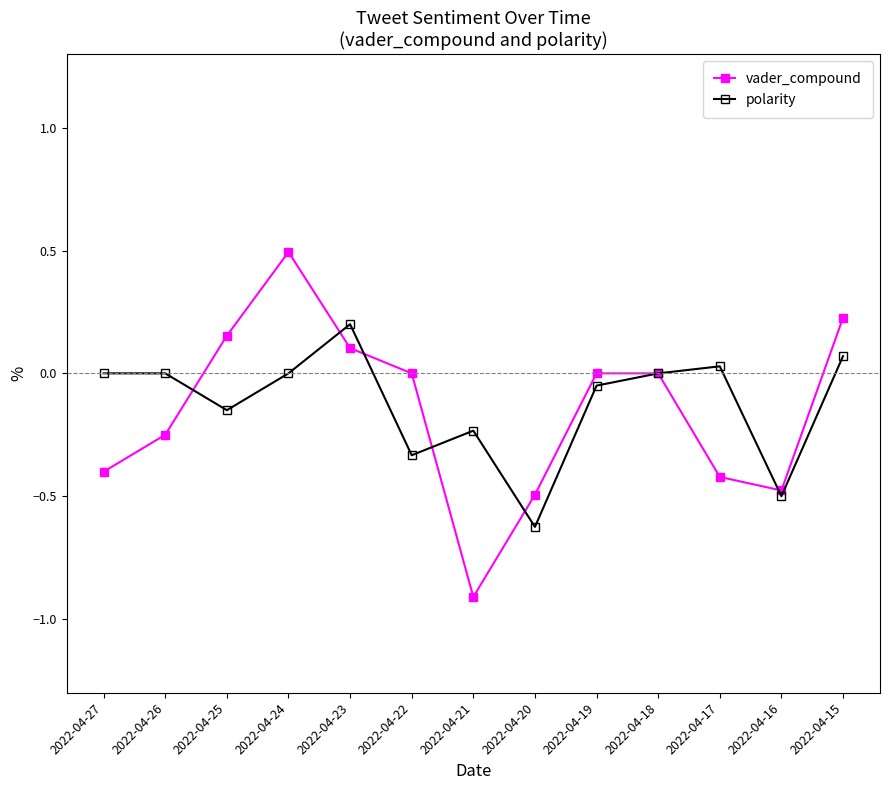

List the series in order of their peak value, lowest first.

polarity, vader_compound